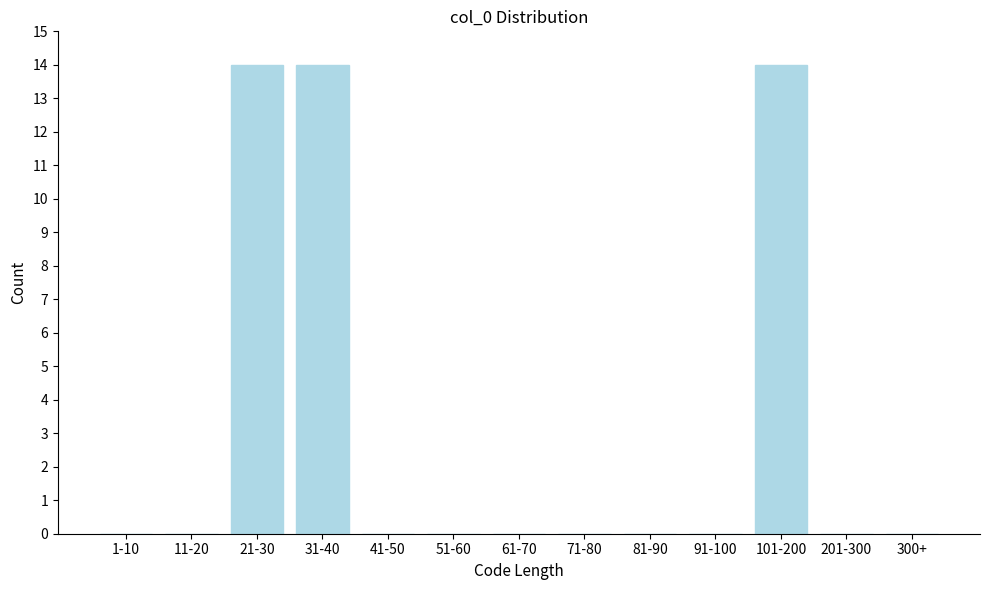

Reading left to right, transcribe all the data shown in this chart.

1-10=0	11-20=0	21-30=14	31-40=14	41-50=0	51-60=0	61-70=0	71-80=0	81-90=0	91-100=0	101-200=14	201-300=0	300+=0